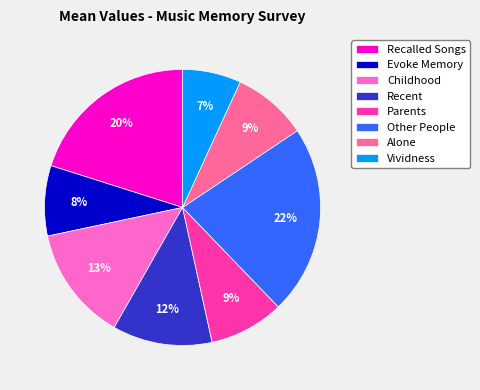

Which slice is the largest?

Other People